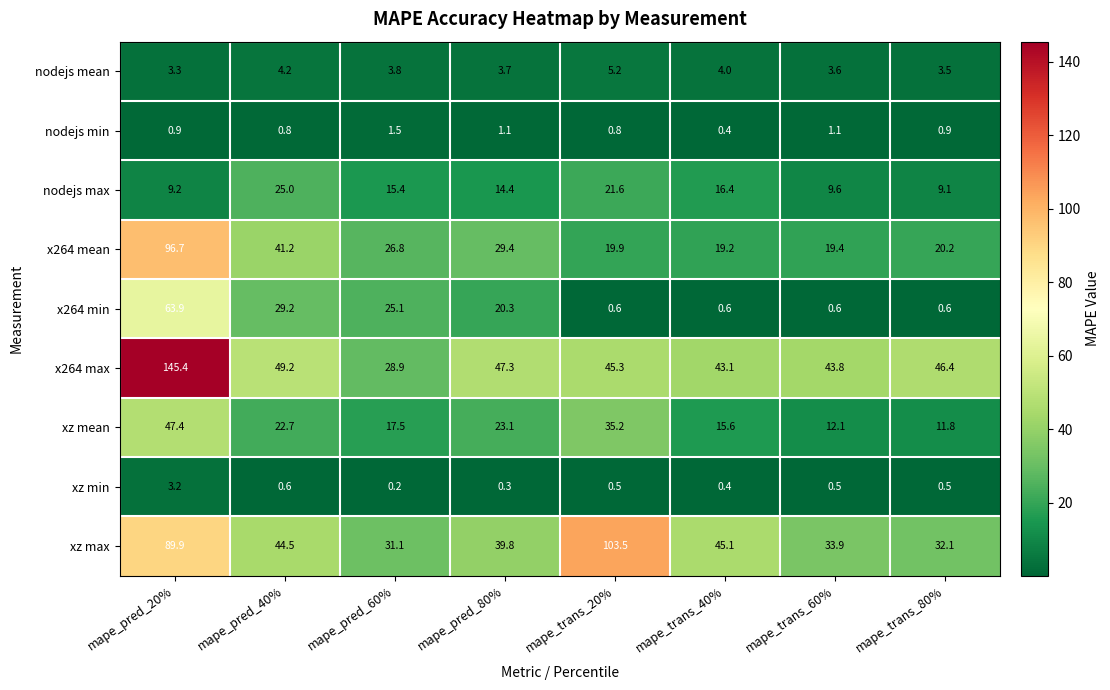

Rank the series by their maximum value, from lowest to highest.

nodejs min, xz min, nodejs mean, nodejs max, xz mean, x264 min, x264 mean, xz max, x264 max